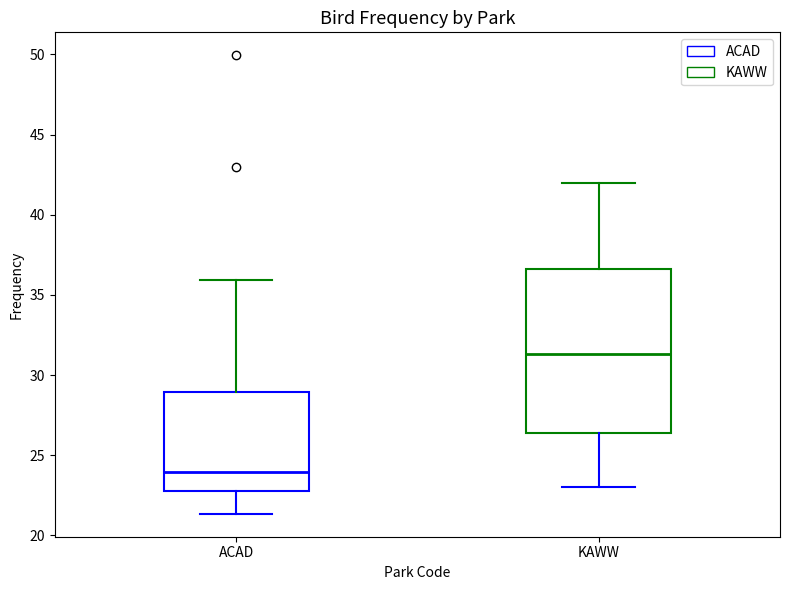

Reading left to right, read every box against the y-axis: the position of its median line, the range the box covers, and the ends of its whiskers. The values are not printed on the chart, so give them approximately, as read against the axis.

ACAD: median 24.0, box 23.0 to 29.0, whiskers 21.5 to 36.0
KAWW: median 31.5, box 26.5 to 36.5, whiskers 23.0 to 42.0